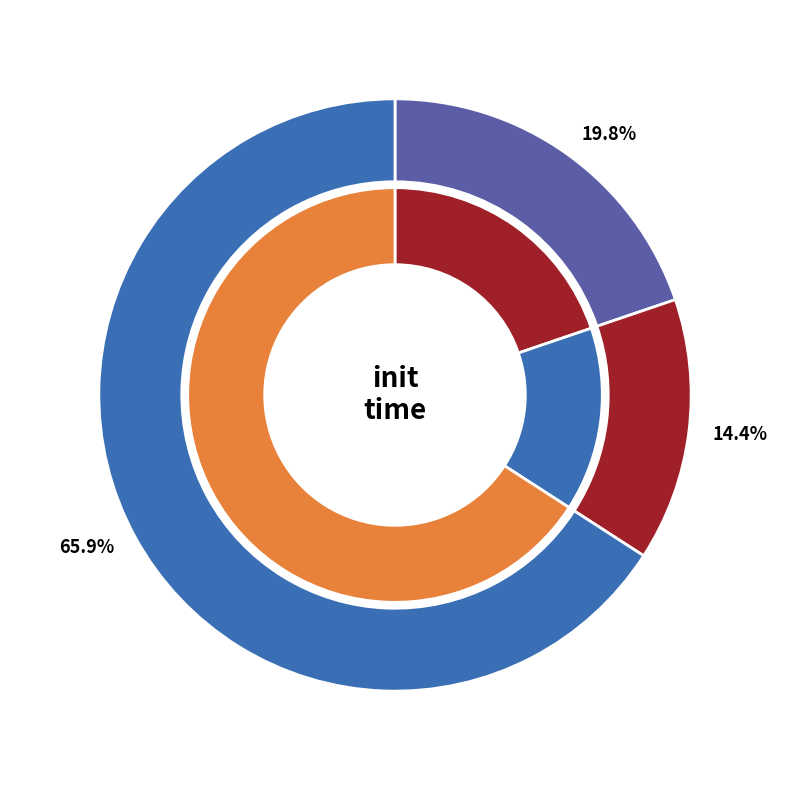

What percentage is the elasticnet slice, to the nearest percent?

14%